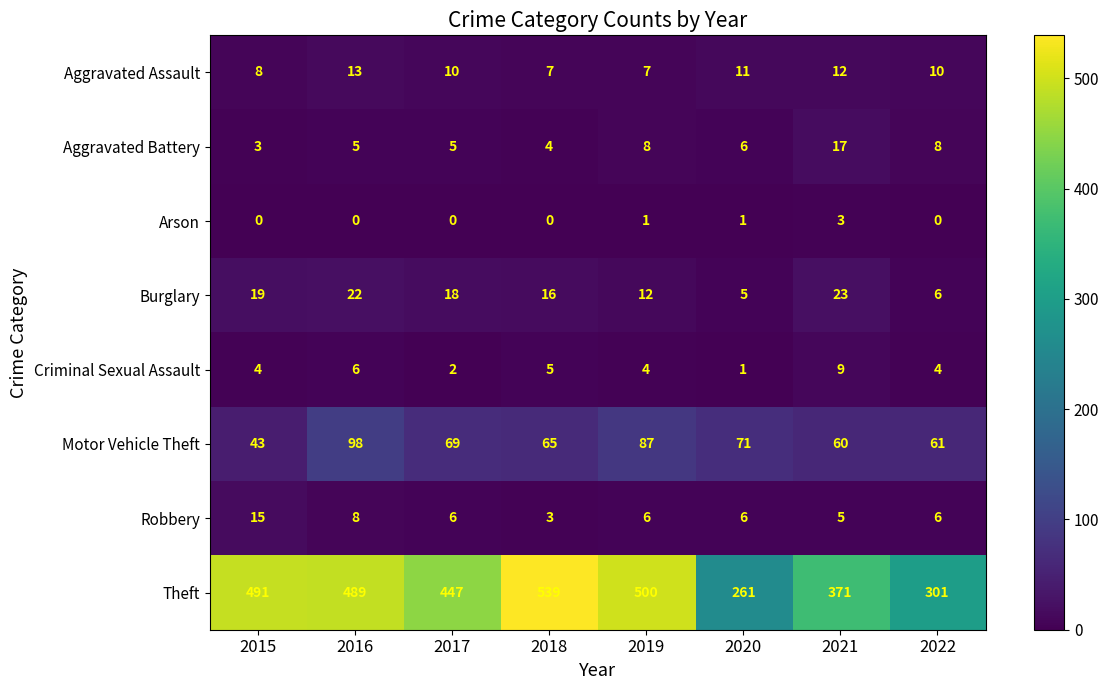

What is the difference between the Theft values at 2022 and 2020?

40